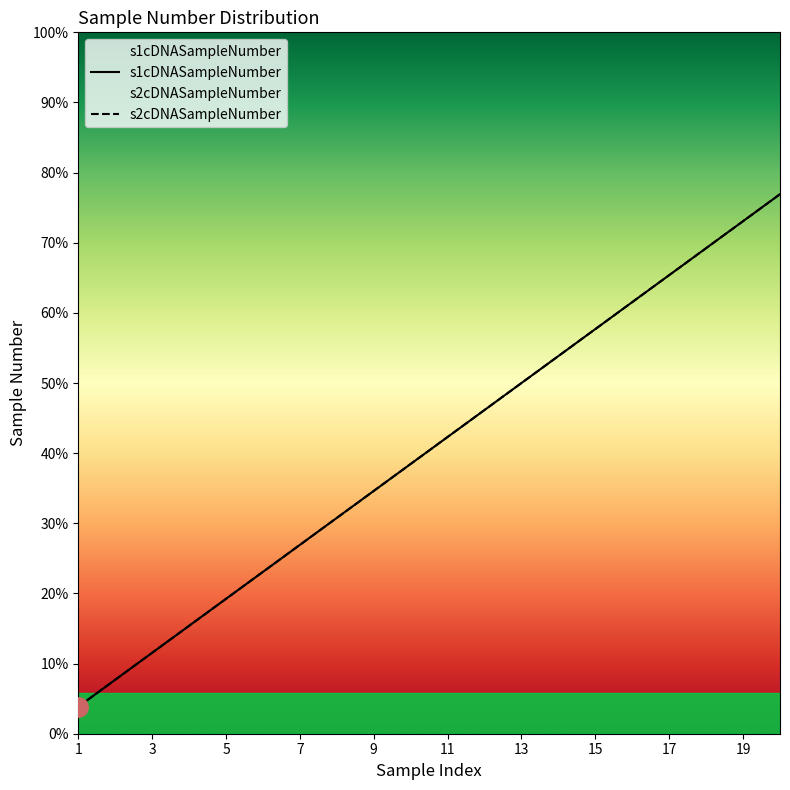

Rank the series by their maximum value, from lowest to highest.

s1cDNASampleNumber, s2cDNASampleNumber